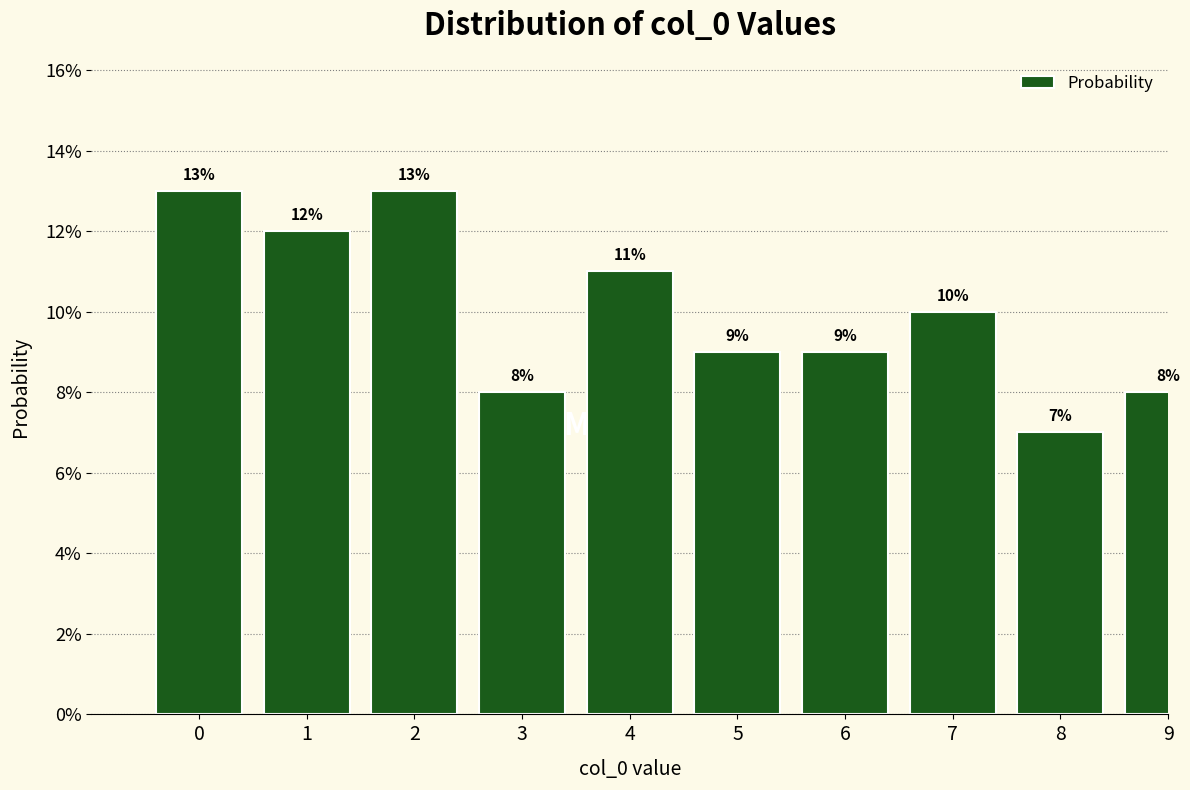

Does the chart contain any negative values?

No